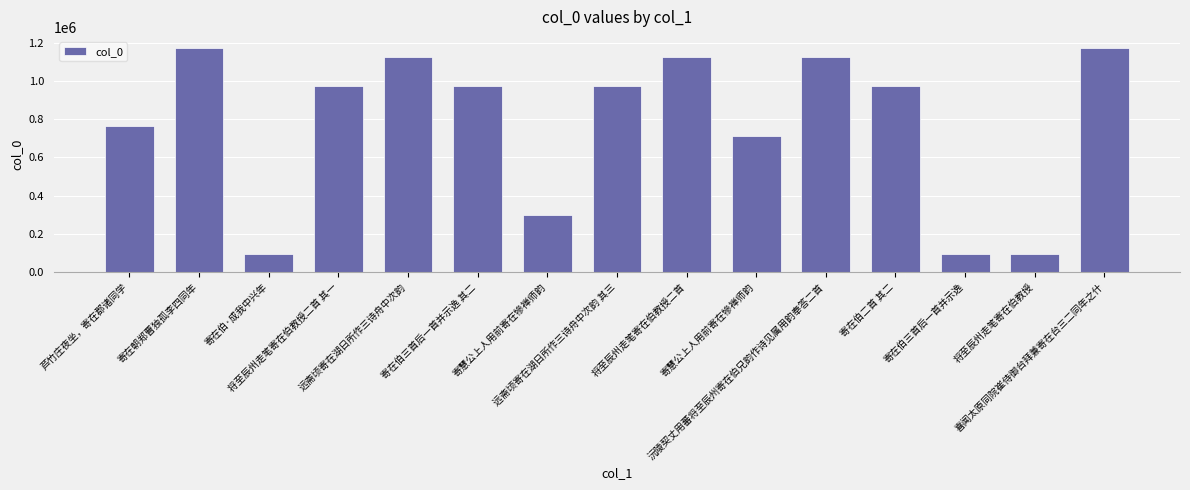

Count the number of categories in the chart.

15